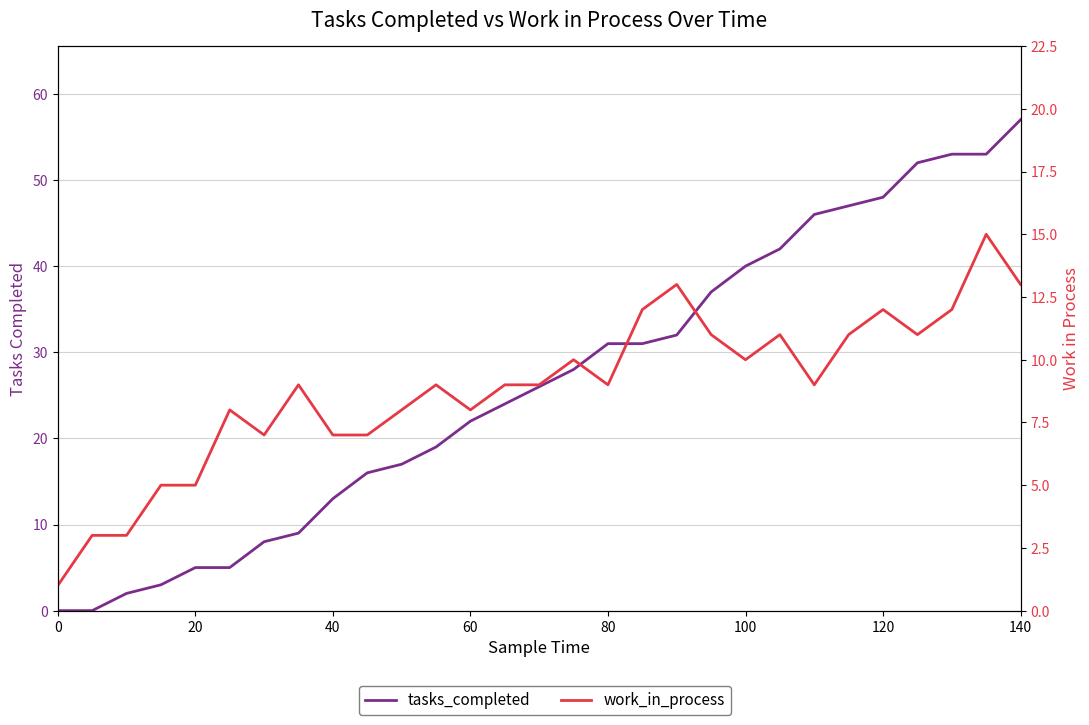

What is the highest value of the work_in_process series?

15